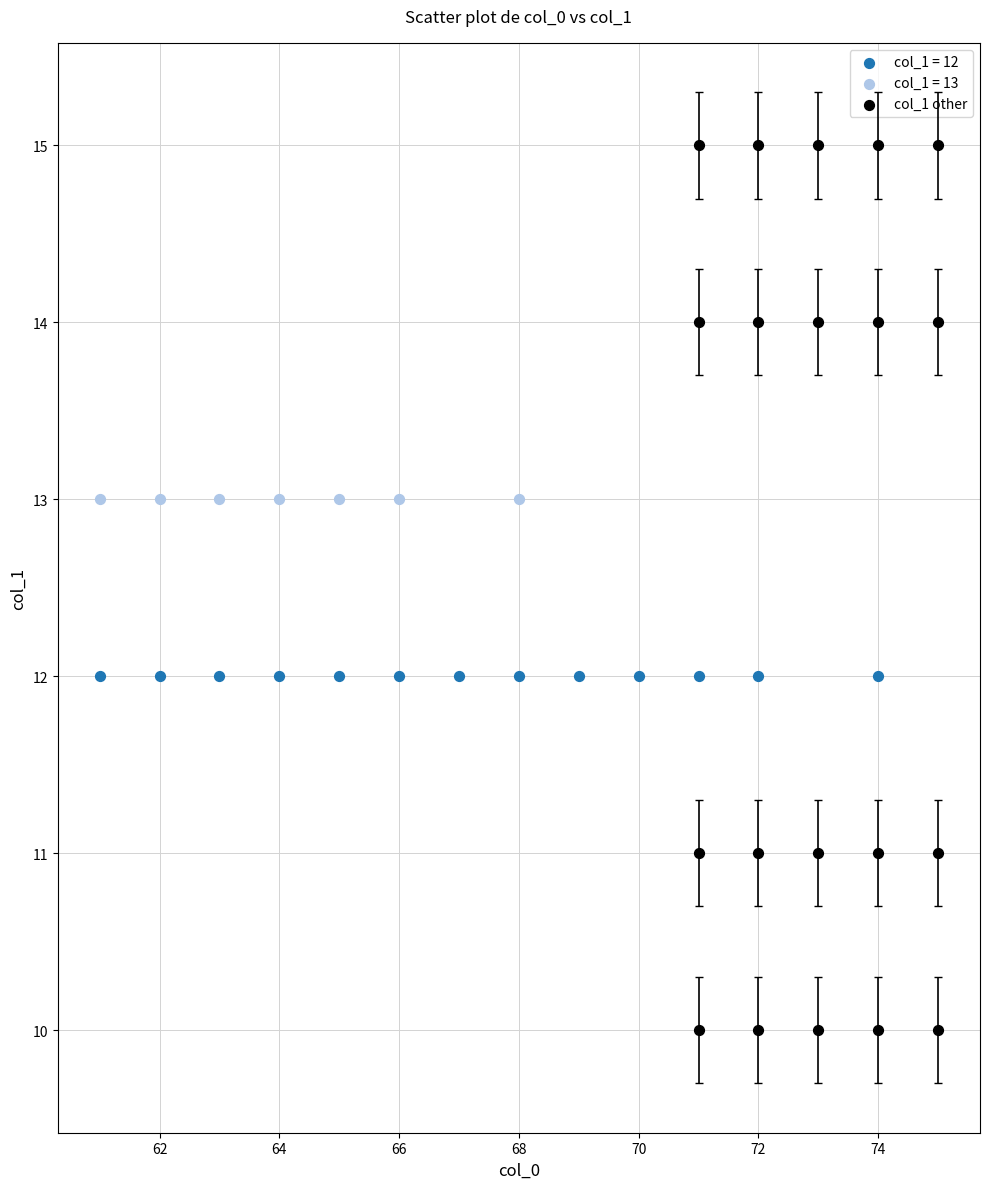

Which series reaches the minimum Y coordinate?

col_1 other